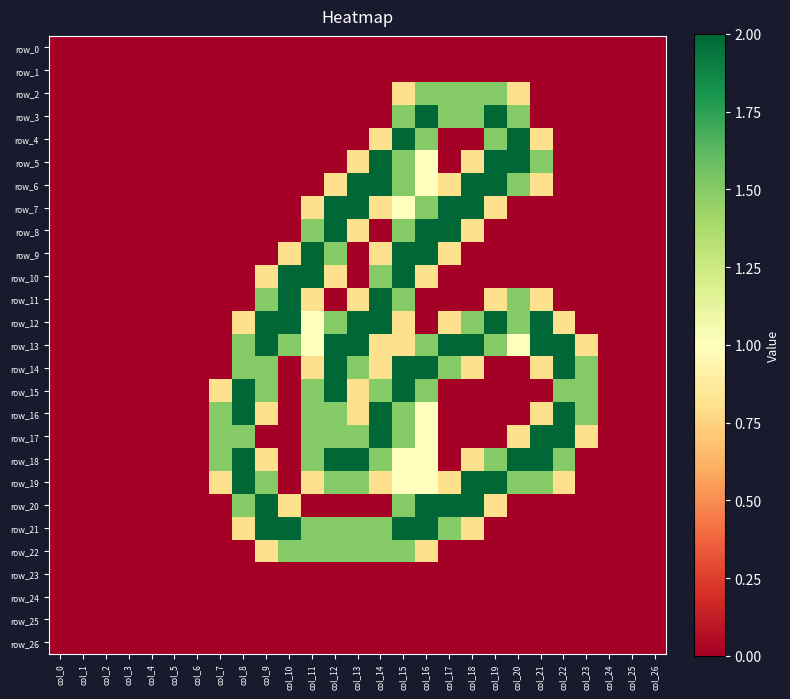

At which category is the sum across all series the highest?

col_15